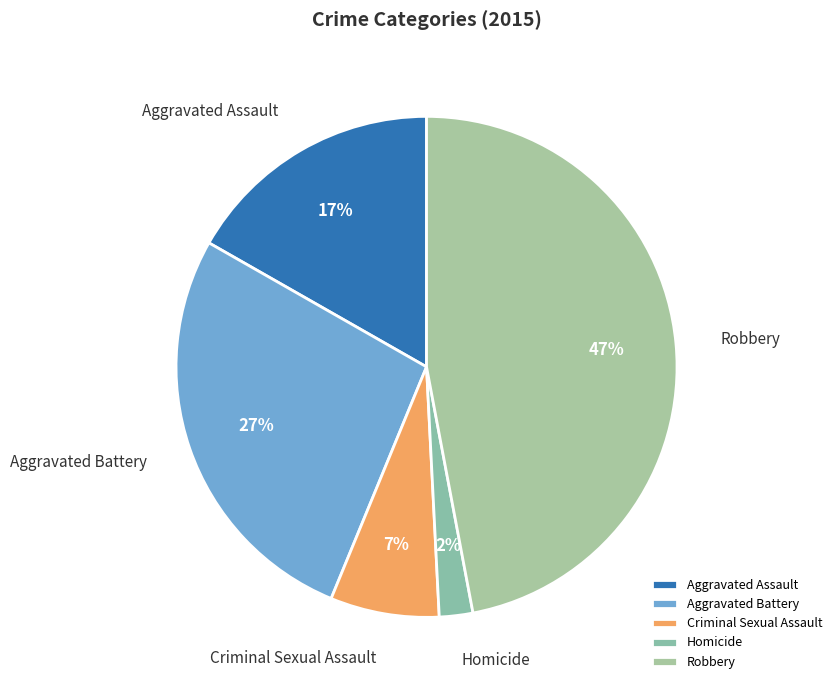

Which has a higher value, Robbery or Aggravated Assault?

Robbery